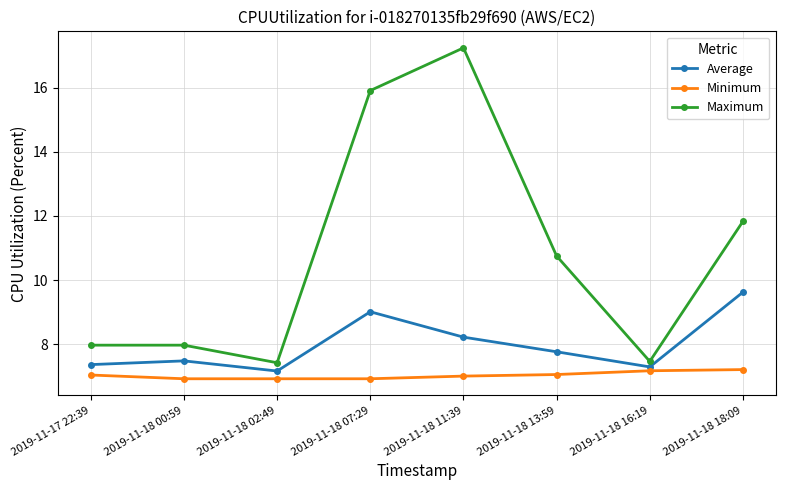

True or false: Average and Maximum cross at least once.

False